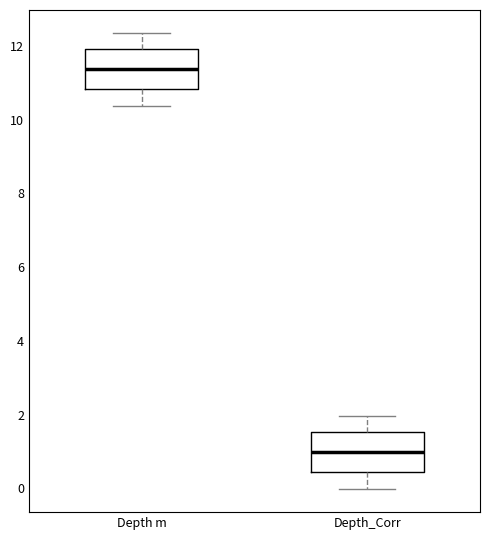

Reading left to right, transcribe this box plot: for each box, give where its median line is, the range the box spans, and where its two whiskers end, as read against the y-axis. The values are not printed on the chart, so give them approximately, as read against the axis.

Depth m: median 11.4, box 10.8 to 12.0, whiskers 10.4 to 12.4
Depth_Corr: median 1.0, box 0.4 to 1.6, whiskers 0.0 to 2.0